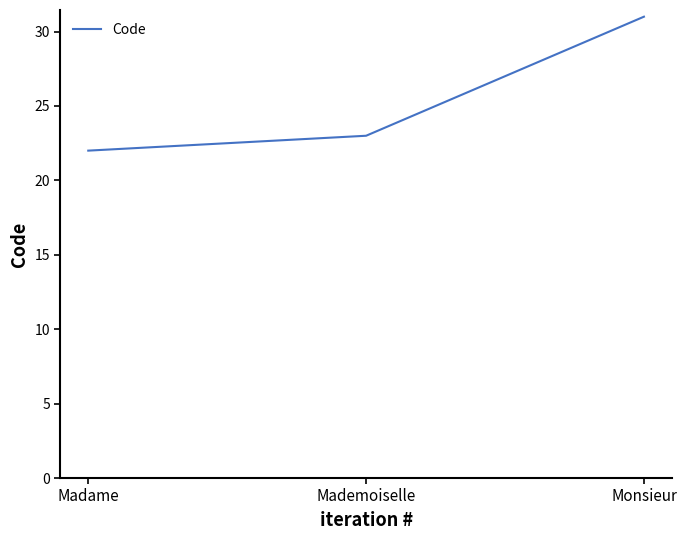

Which category has the lowest value across all series?

Madame